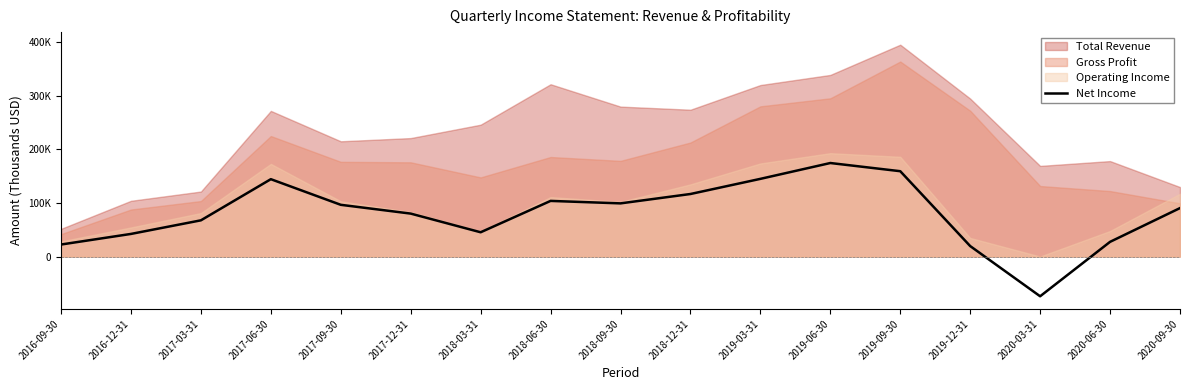

How many categories are shown in the chart?

17